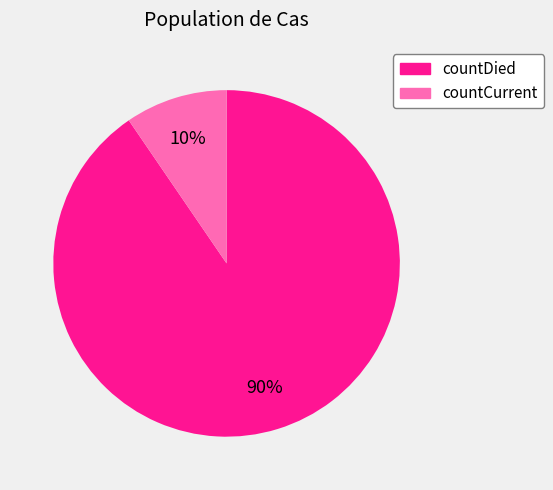

Which category has the smallest portion of the pie?

countCurrent